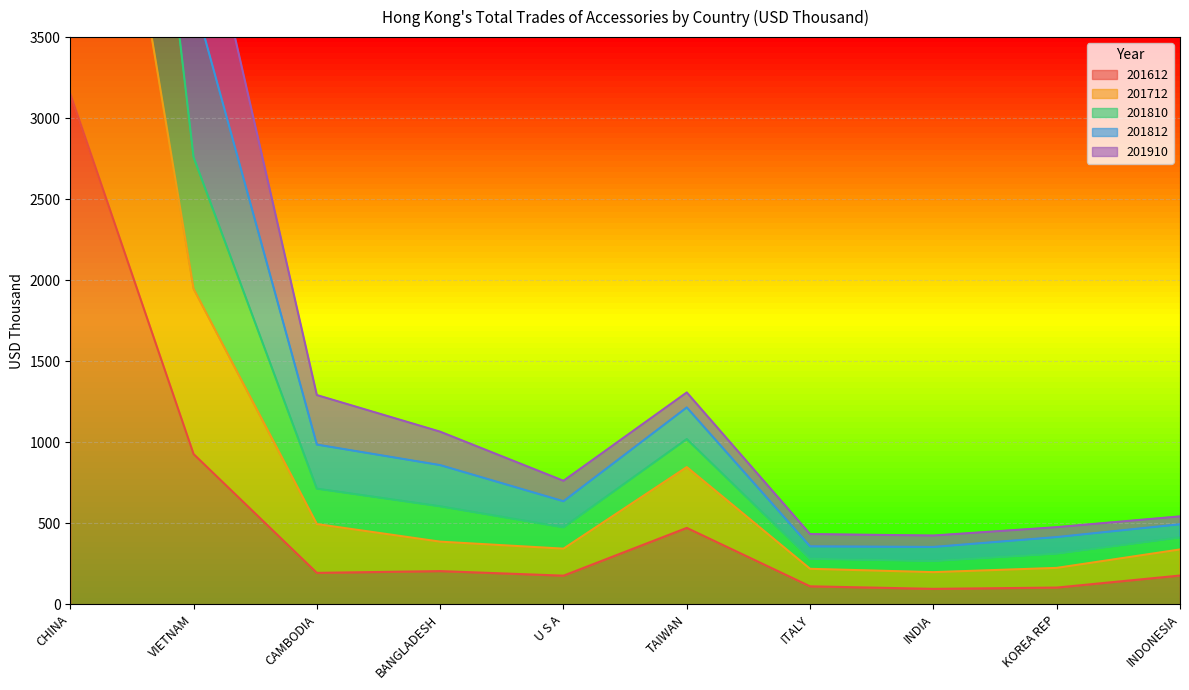

At which label is 201612 closest to 1622?

VIETNAM